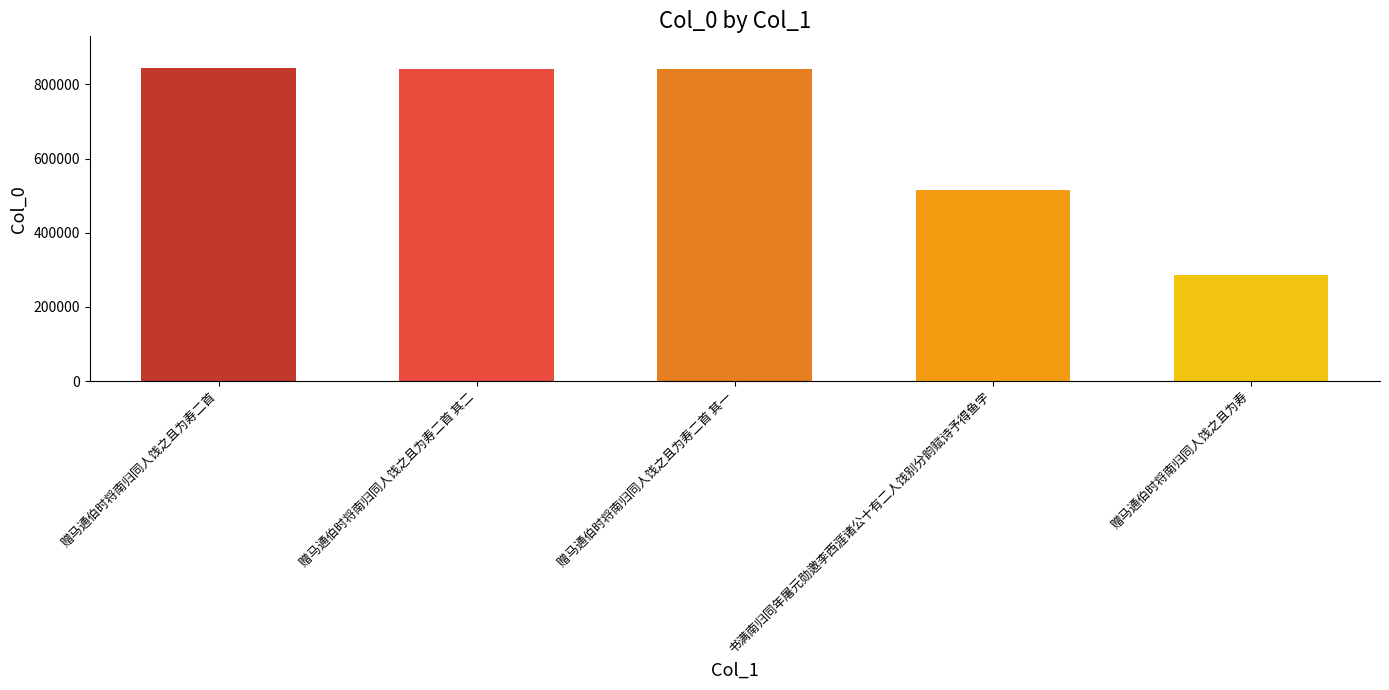

True or false: the data shows 191222 at 赠马通伯时将南归同人饯之且为寿.

False